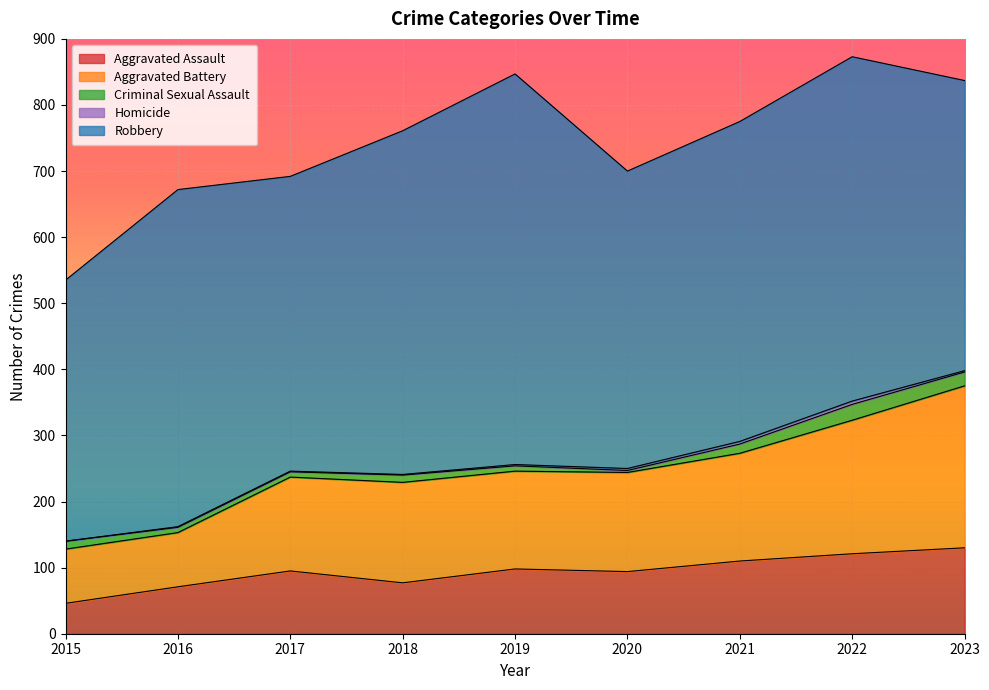

Which series has the widest spread of values?

Robbery